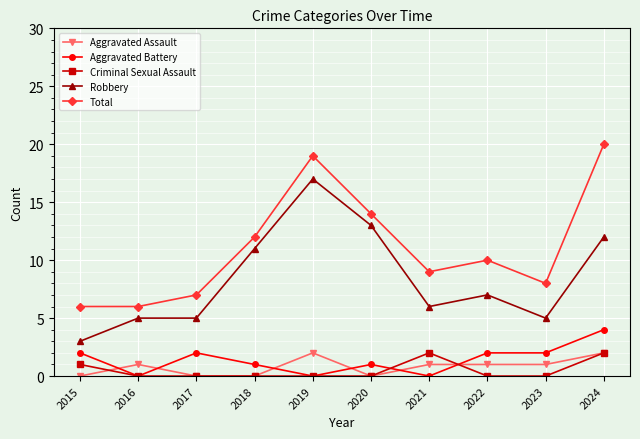

What are all the series names shown in the legend?

Aggravated Assault, Aggravated Battery, Criminal Sexual Assault, Robbery, Total